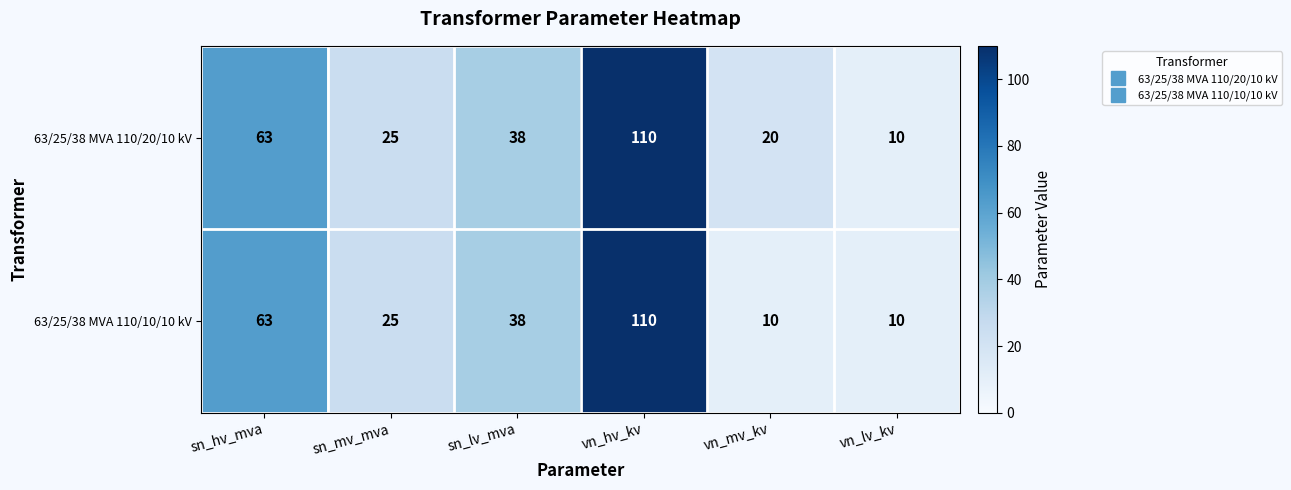

What is the total value across all series at sn_mv_mva?

50